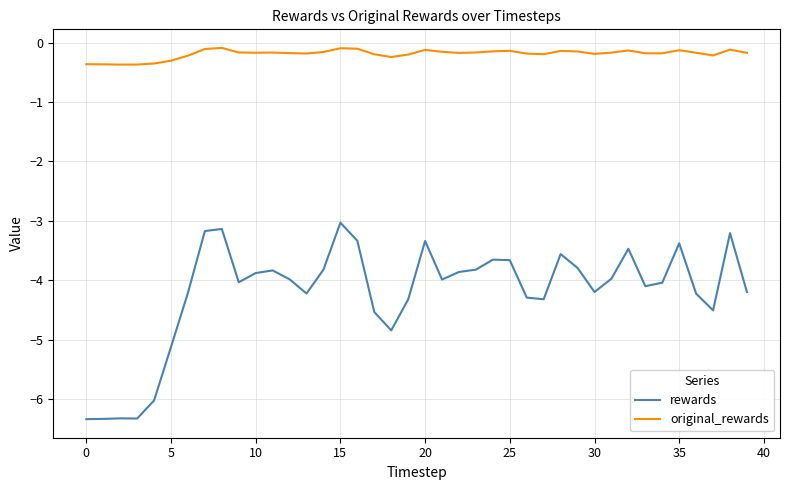

What is the difference between the maximum and minimum values in the original_rewards series?

0.3